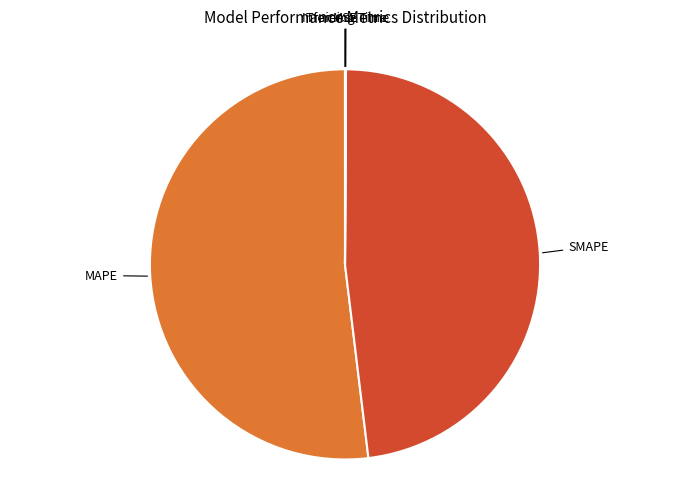

Is there a majority slice in this chart?

Yes